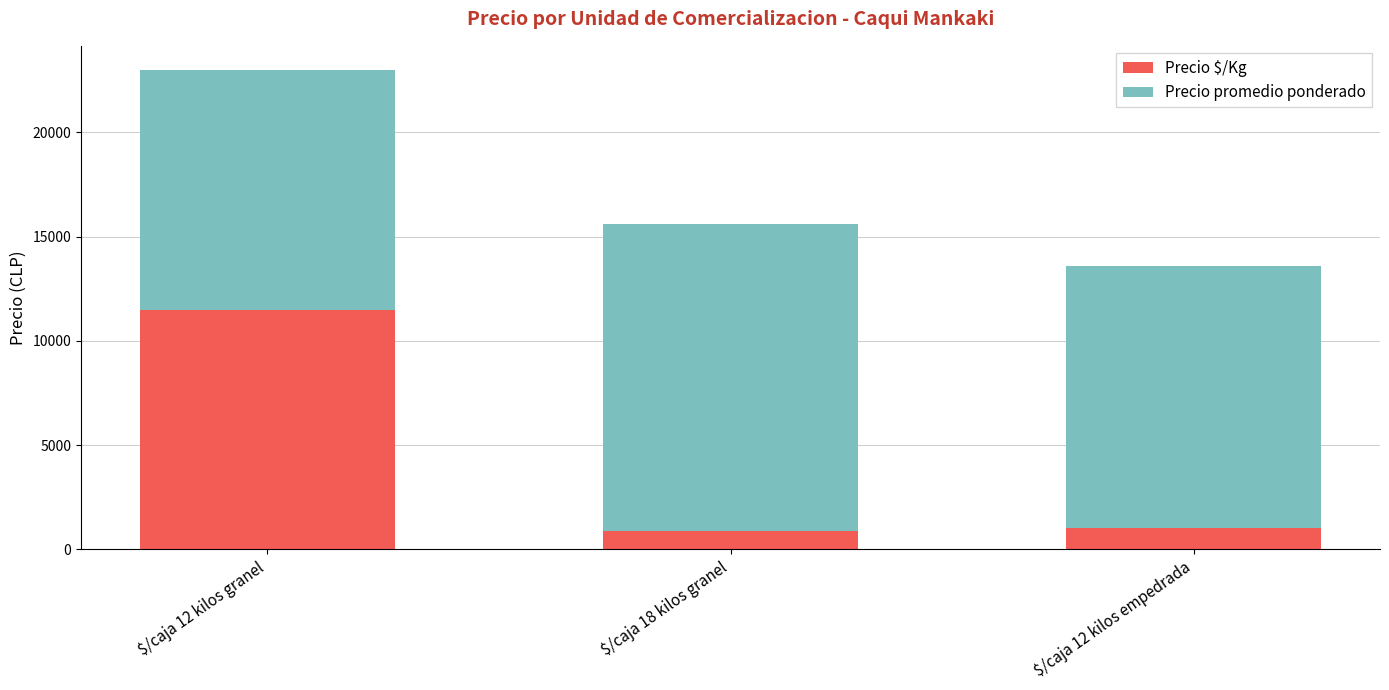

Which category has the highest value in the Precio $/Kg series?

$/caja 12 kilos granel